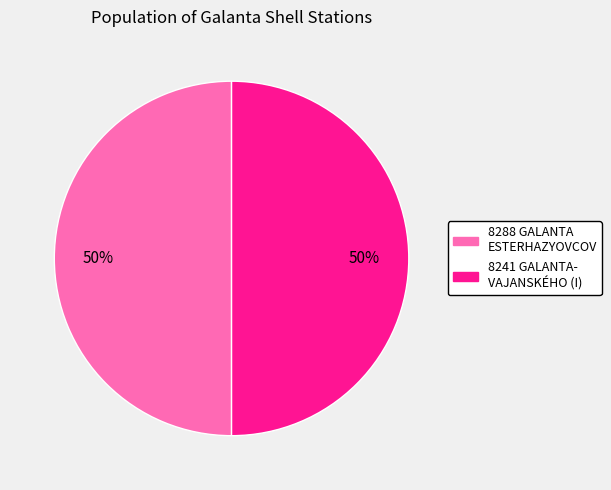

Count the number of slices in the pie.

2